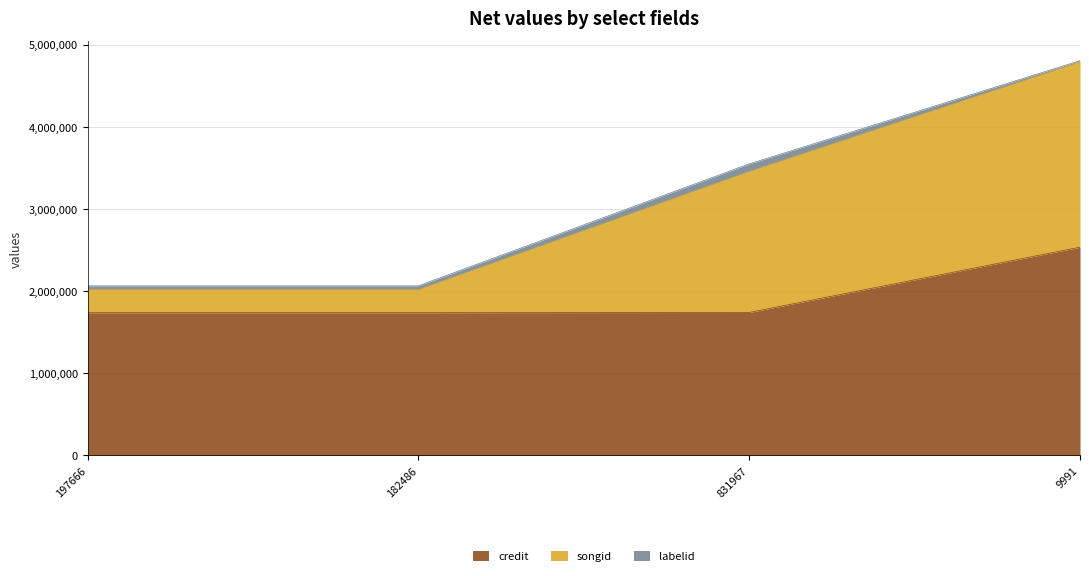

Is it true that credit equals 1738221 at 197666?

True